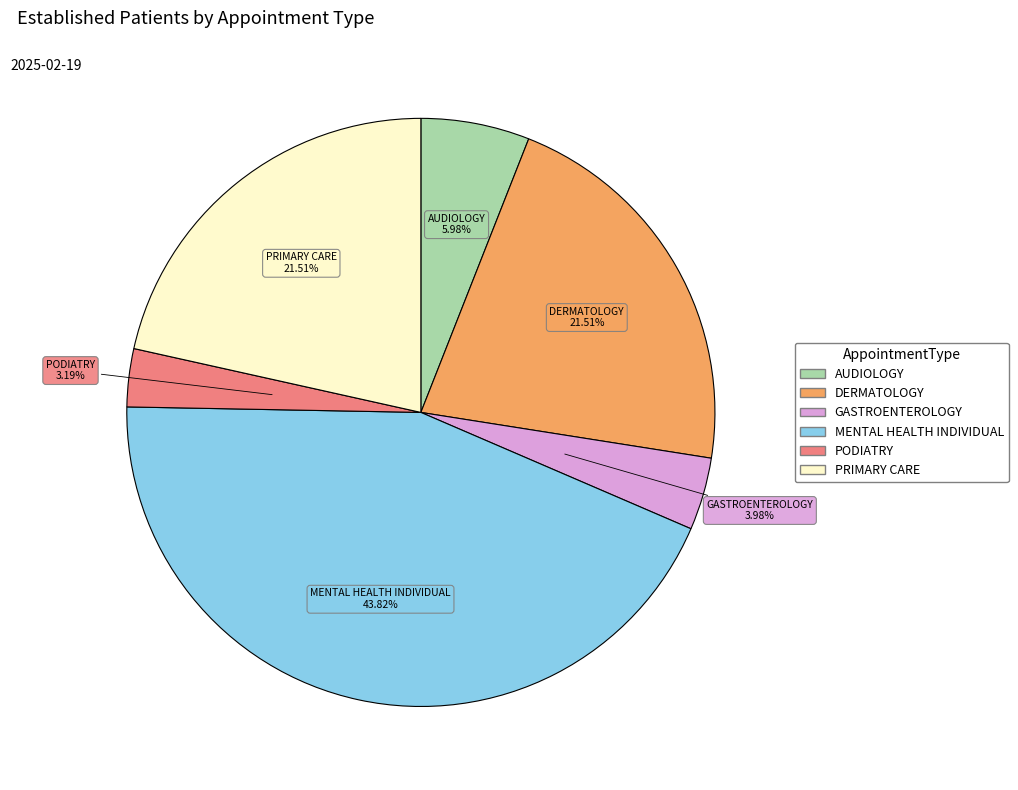

Which has a higher value, MENTAL HEALTH INDIVIDUAL or DERMATOLOGY?

MENTAL HEALTH INDIVIDUAL